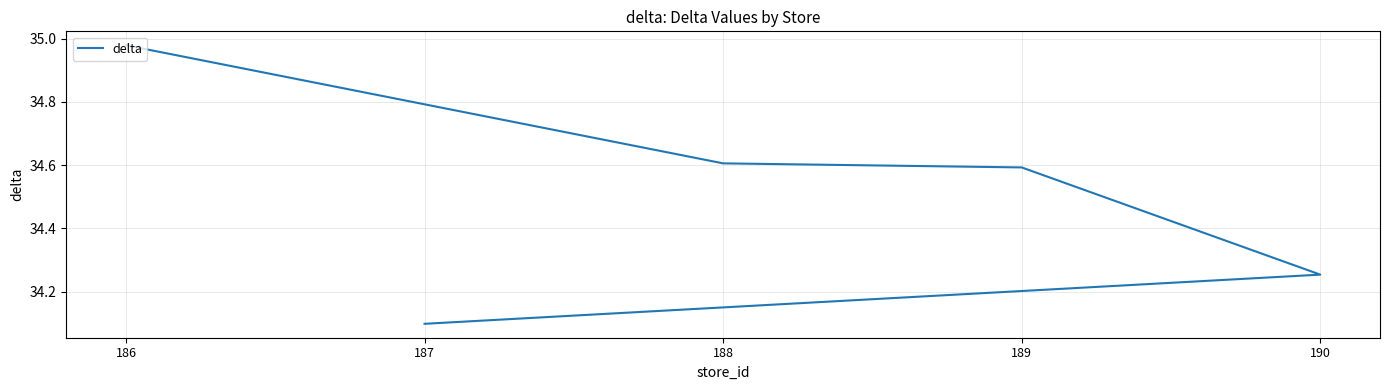

At which label is the value closest to 34?

187